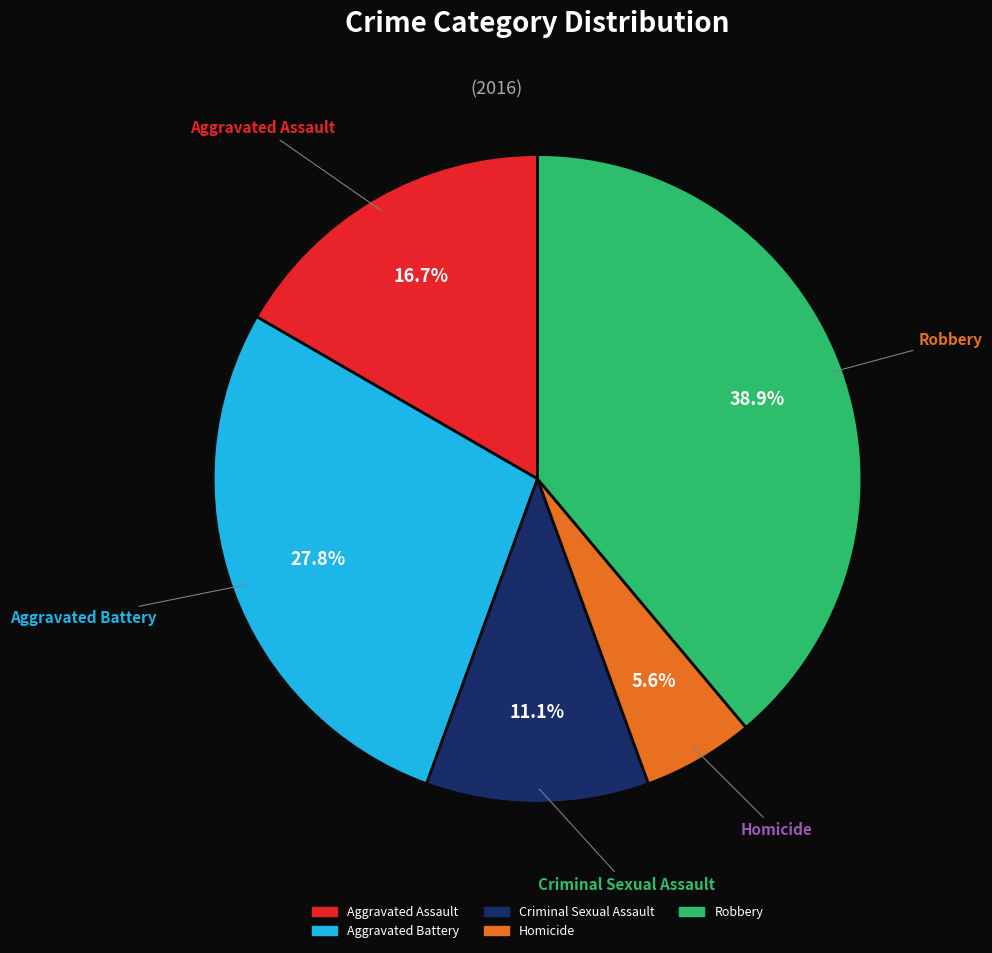

To the nearest percent, what is the difference between the Robbery and Aggravated Battery slice percentages?

11%